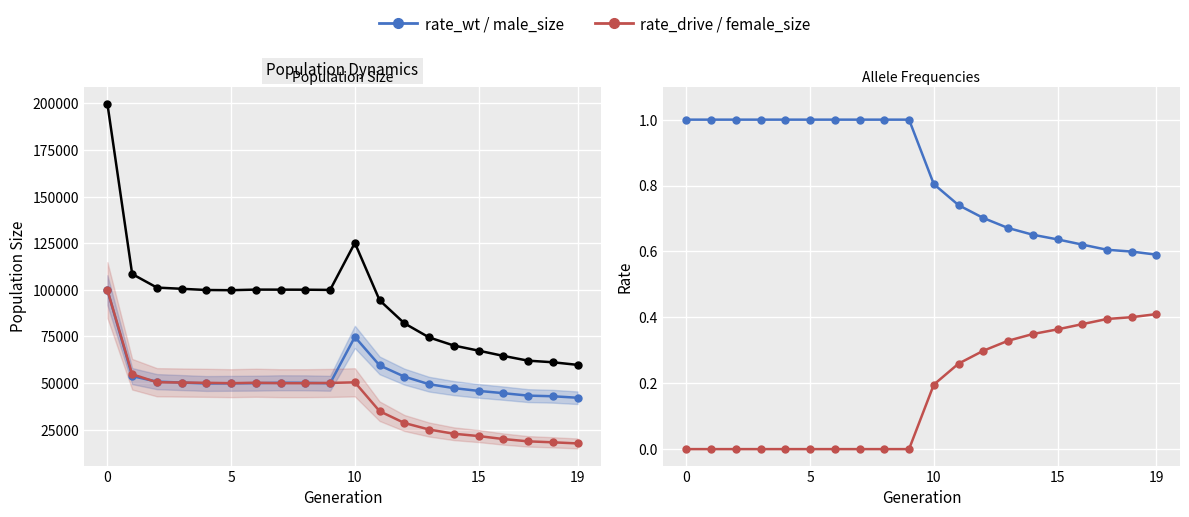

What is the difference between the maximum and minimum values in the rate_wt series?

0.4